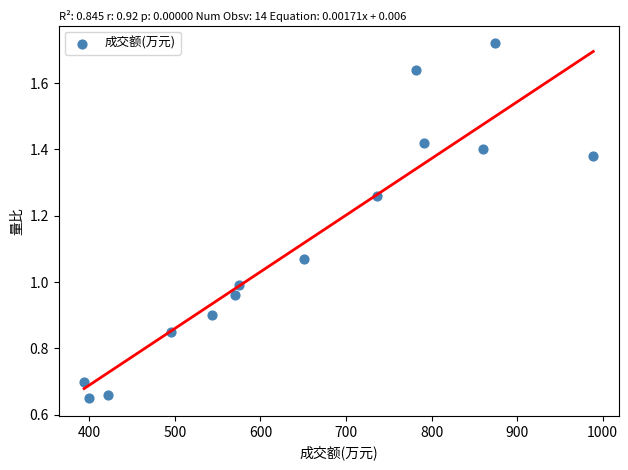

What is the range of X values (max minus min)?

595.0